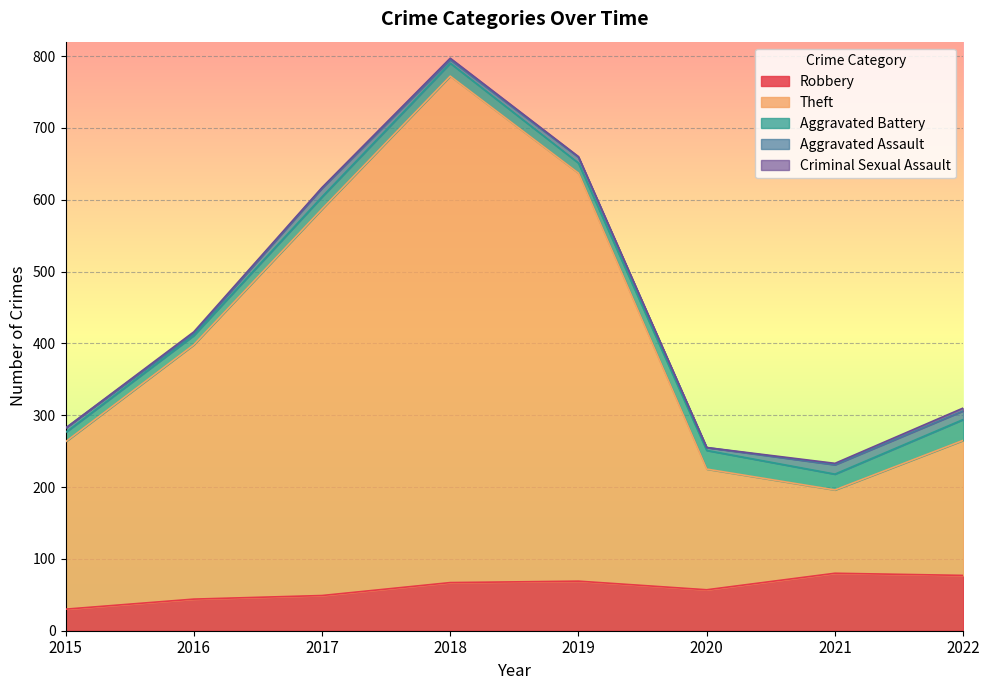

At 2018, list the series in order from largest to smallest.

Theft, Robbery, Aggravated Battery, Aggravated Assault, Criminal Sexual Assault